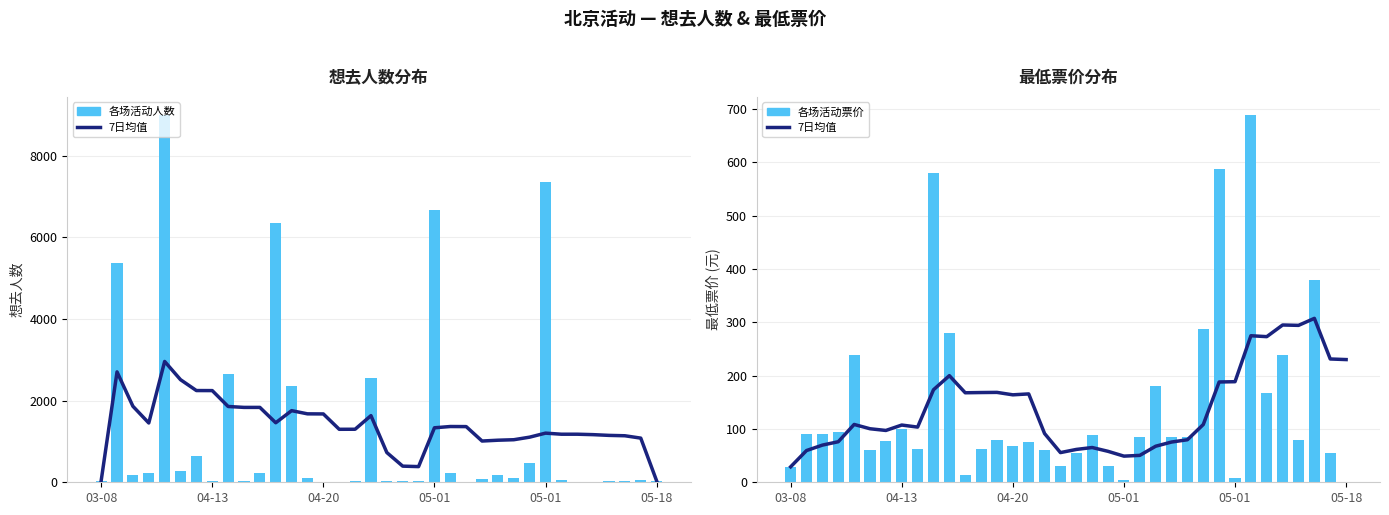

Which series has the largest total across all categories?

7日均值-人数